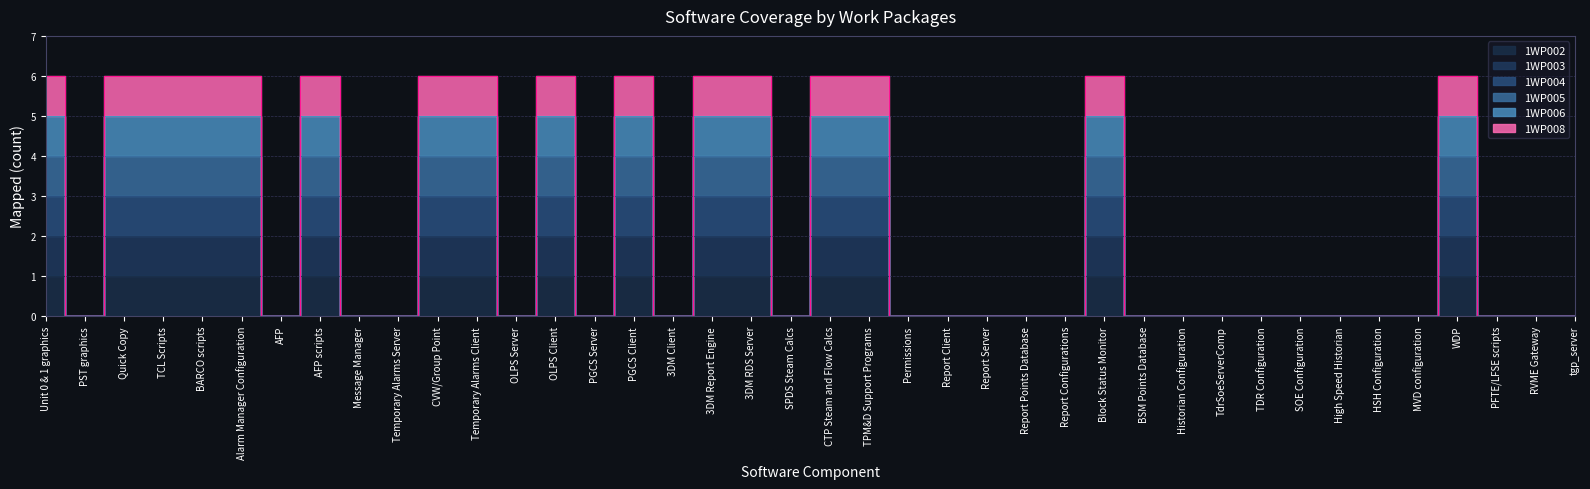

How many 1WP005 values are between 0 and 3?

40